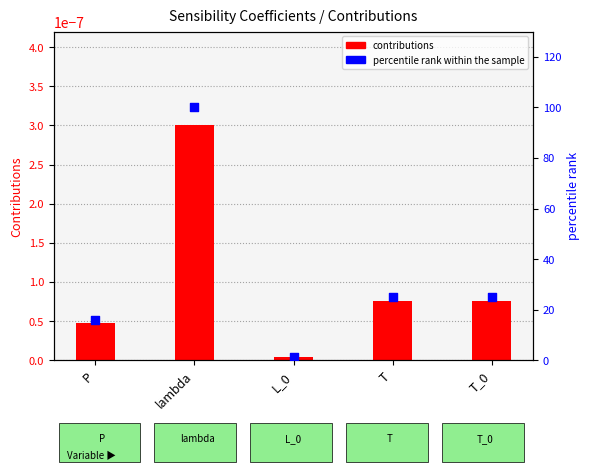

Is the value of contributions at L_0 greater than the value of percentile rank within the sample at lambda?

No